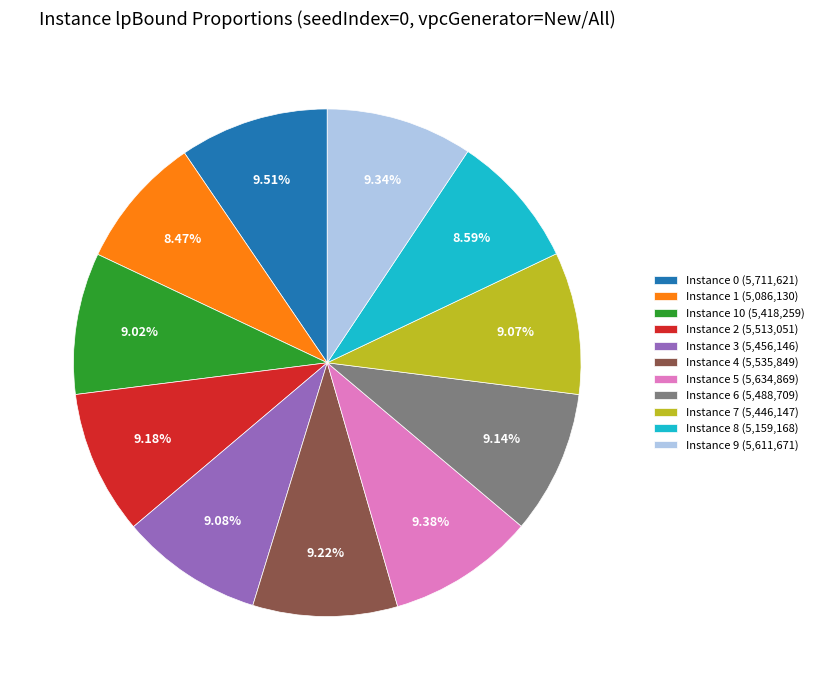

Is Instance 6 (5,488,709) the majority of the pie?

No